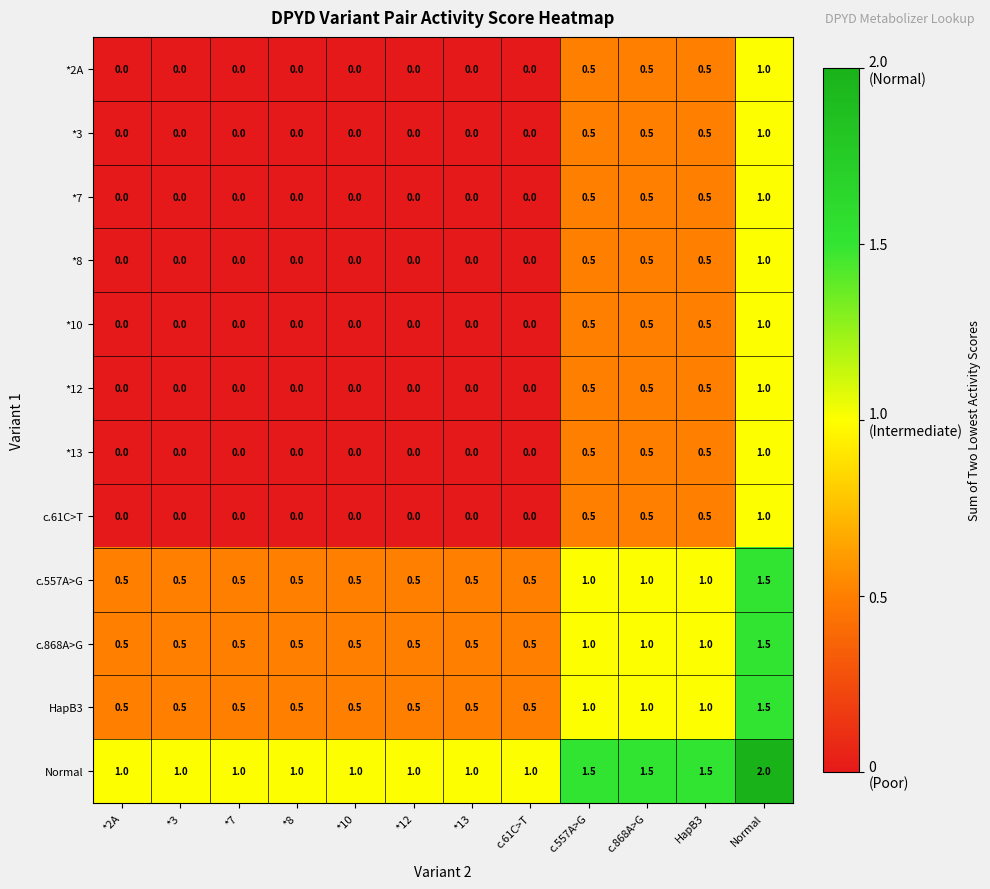

What value does the c.868A>G series have at *7?

0.5